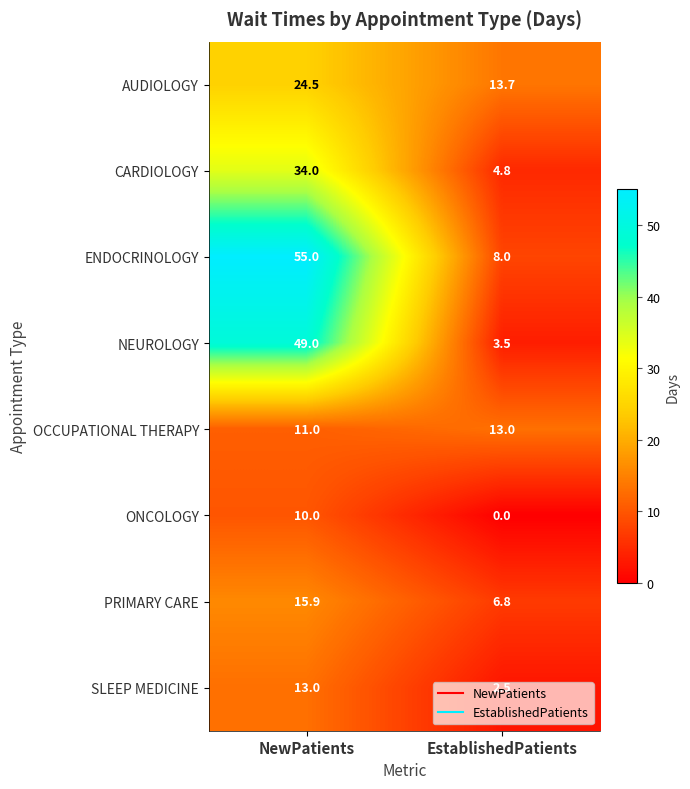

Rank the categories by PRIMARY CARE value from lowest to highest.

EstablishedPatients, NewPatients